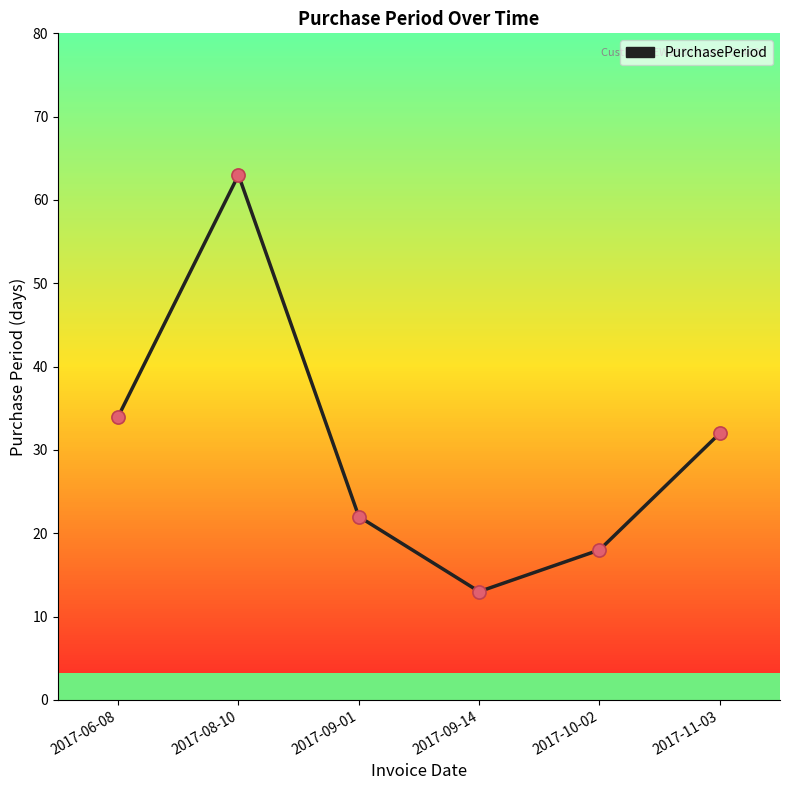

What is the change in value from 2017-08-10 to 2017-09-01?

-41